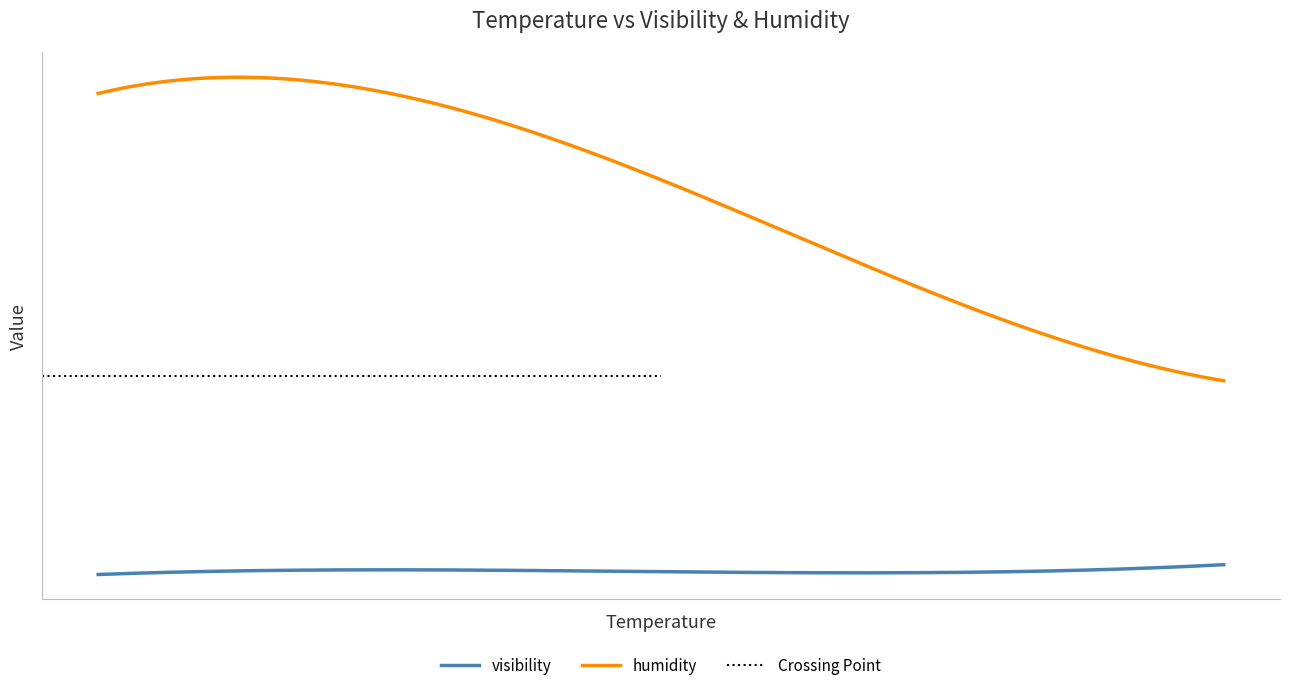

Is the value of humidity at 13 greater than the value of visibility at 13?

Yes